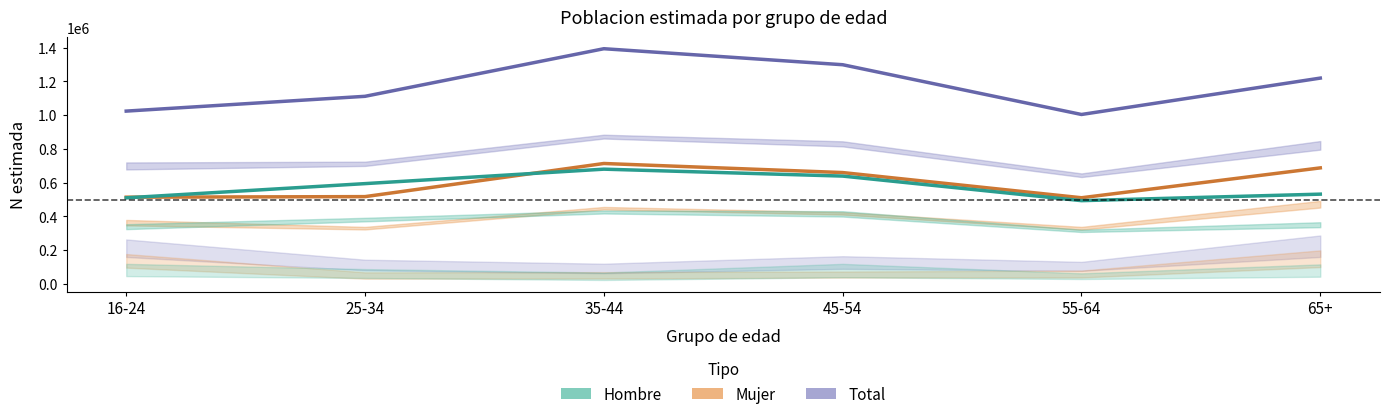

Which series changed the most between 35-44 and 65+?

Total